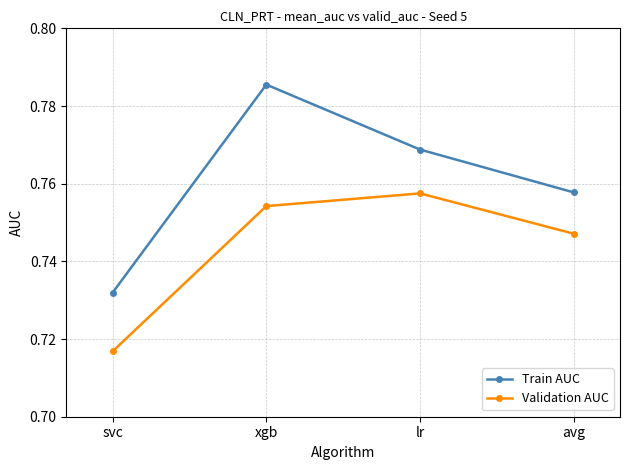

What is the total value across all series at avg?

1.5